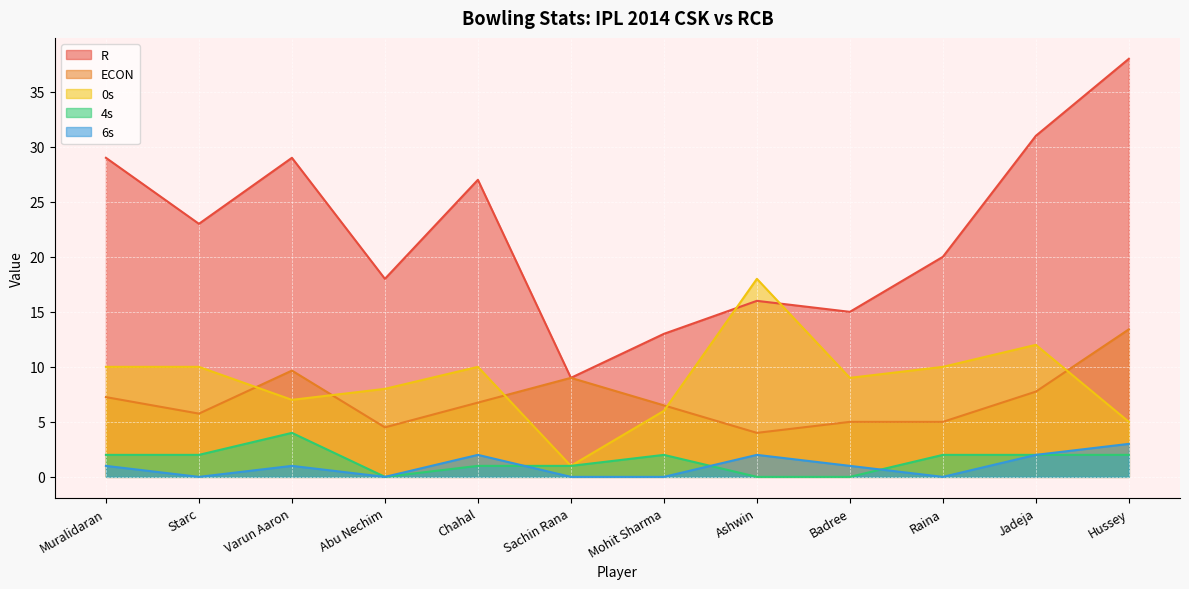

What position from the right is Abu Nechim?

9